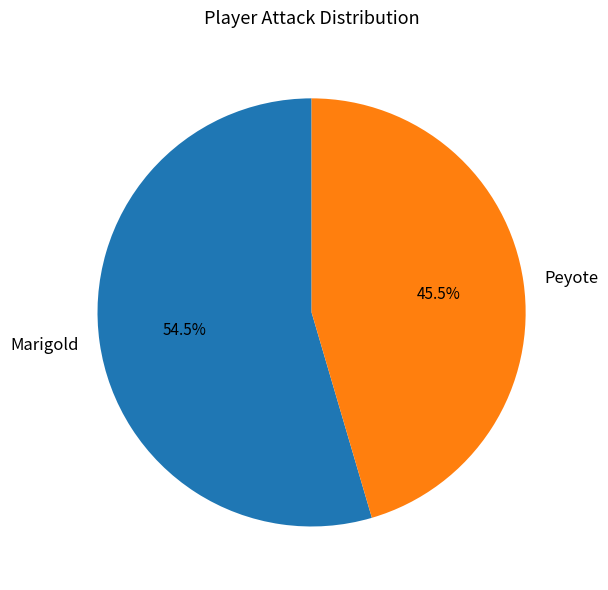

How many segments does this pie chart have?

2